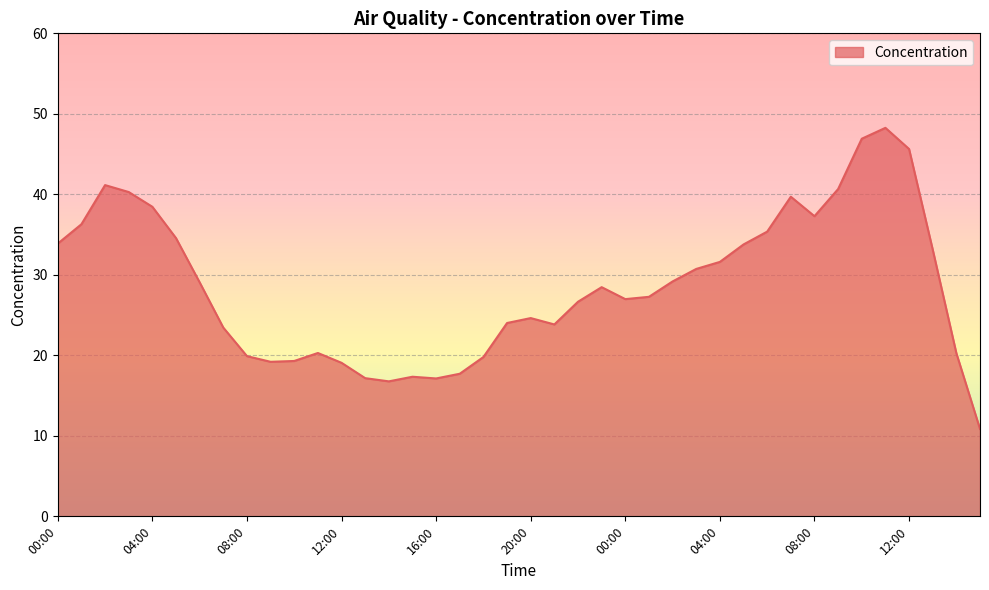

How many lines are shown in the chart?

1